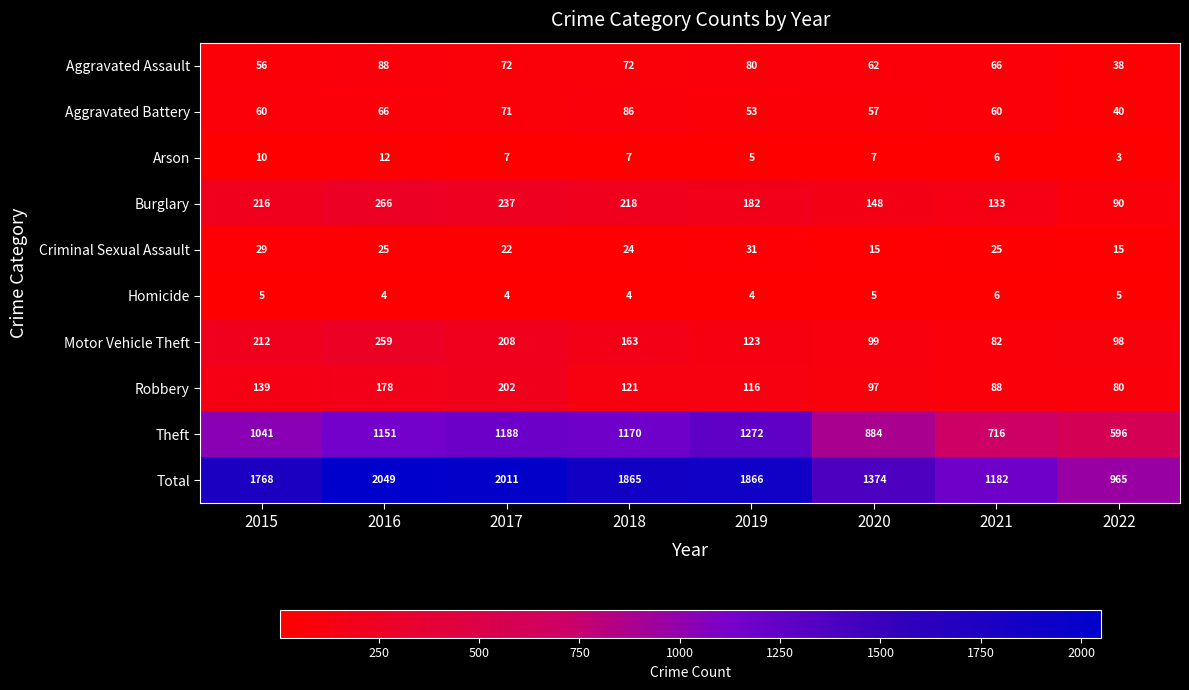

Which series has the largest range (max minus min)?

Total